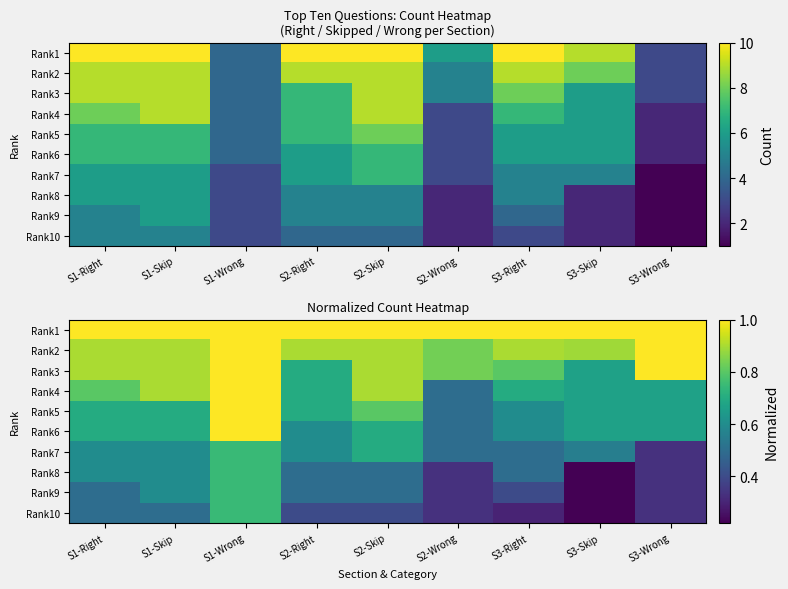

What is the total value across all series at S1-Skip?

7.4